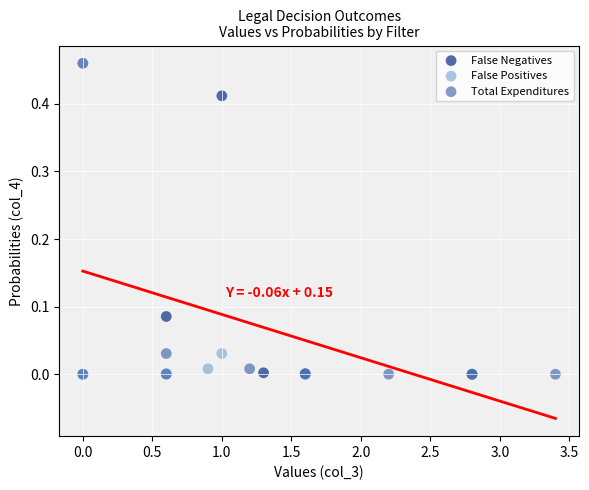

What are all the series names shown in the legend?

False Negatives, False Positives, Total Expenditures